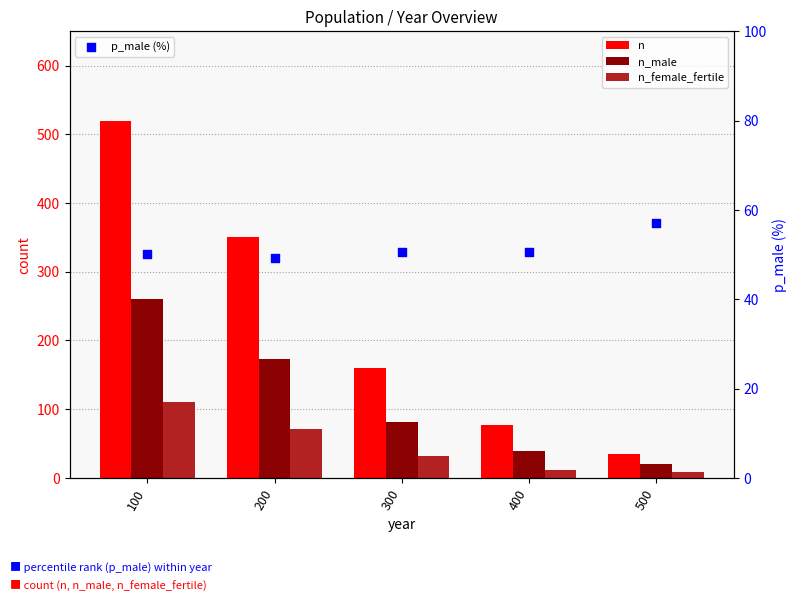

Which series has the widest spread of Y values?

n